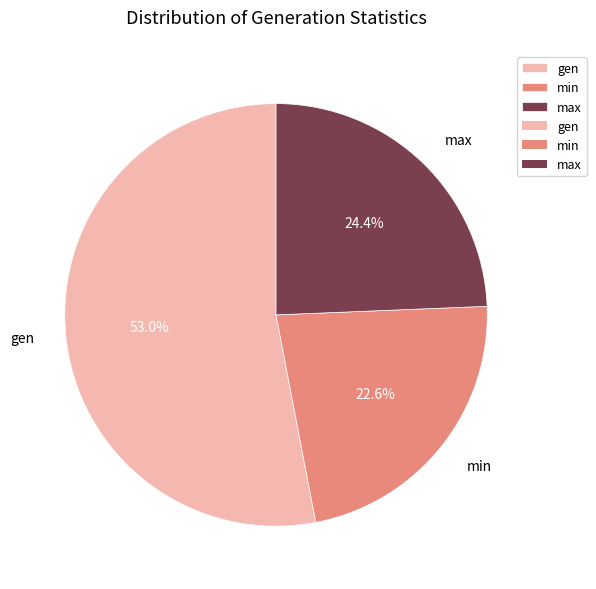

How many segments does this pie chart have?

3